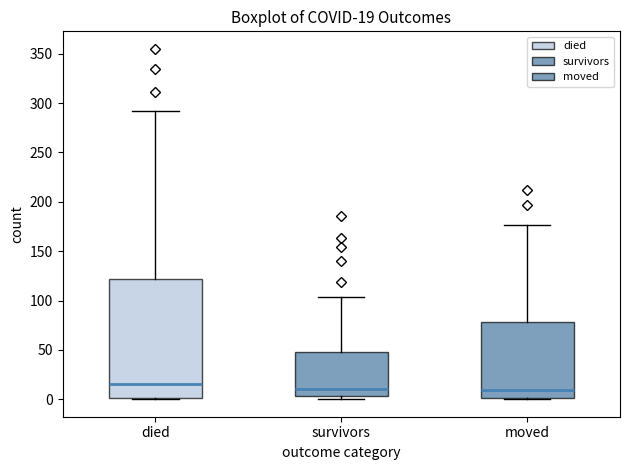

Which box is the tallest, from its lower edge to its upper edge?

died